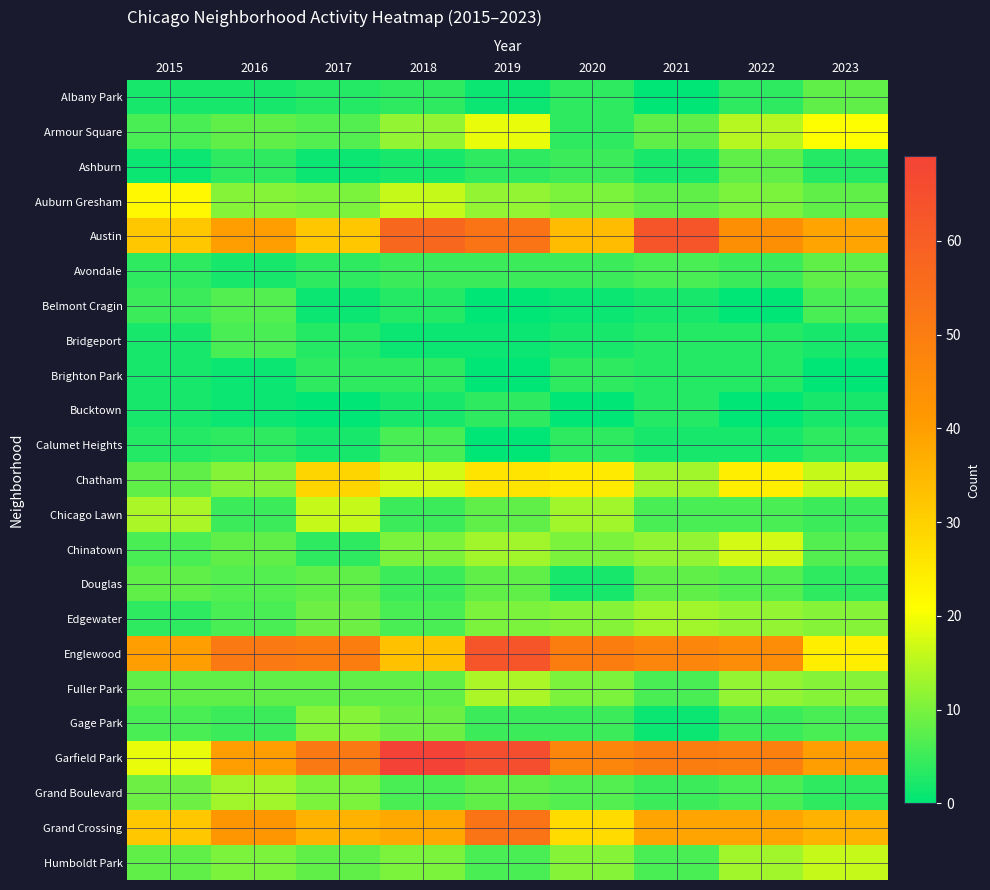

Rank the series by their maximum value, from lowest to highest.

Brighton Park, Bucktown, Bridgeport, Calumet Heights, Belmont Cragin, Albany Park, Ashburn, Avondale, Douglas, Gage Park, Edgewater, Grand Boulevard, Fuller Park, Chicago Lawn, Humboldt Park, Chinatown, Armour Square, Auburn Gresham, Chatham, Grand Crossing, Austin, Englewood, Garfield Park